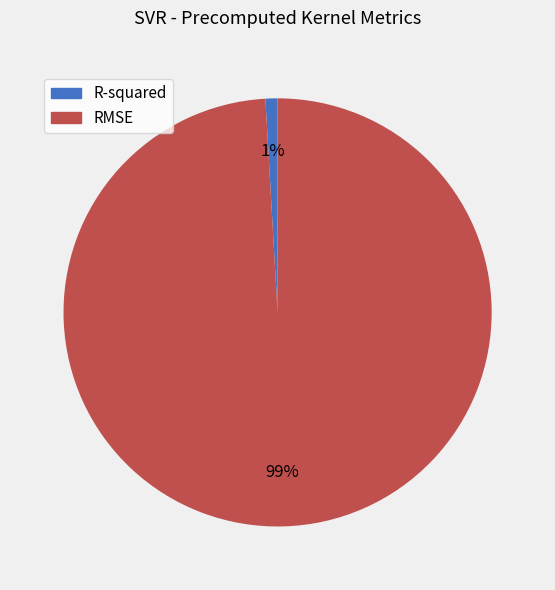

Which category has the biggest portion of the pie?

RMSE